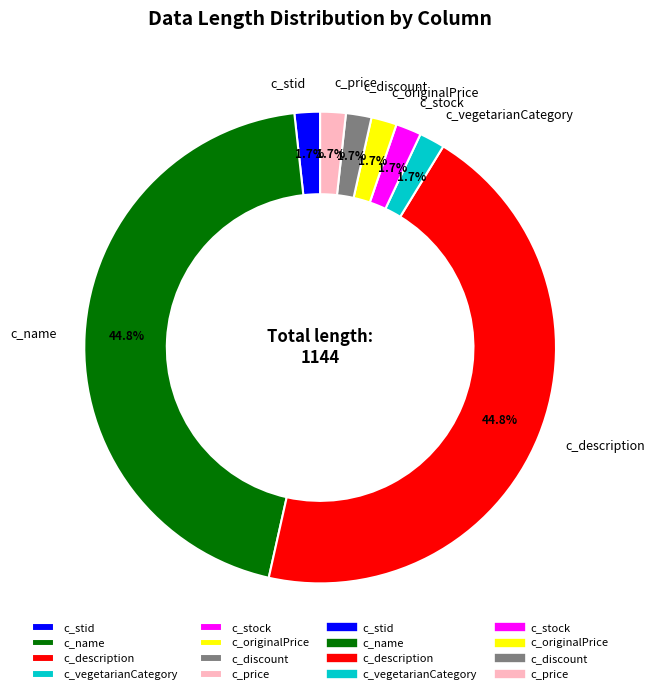

How many segments does this pie chart have?

8